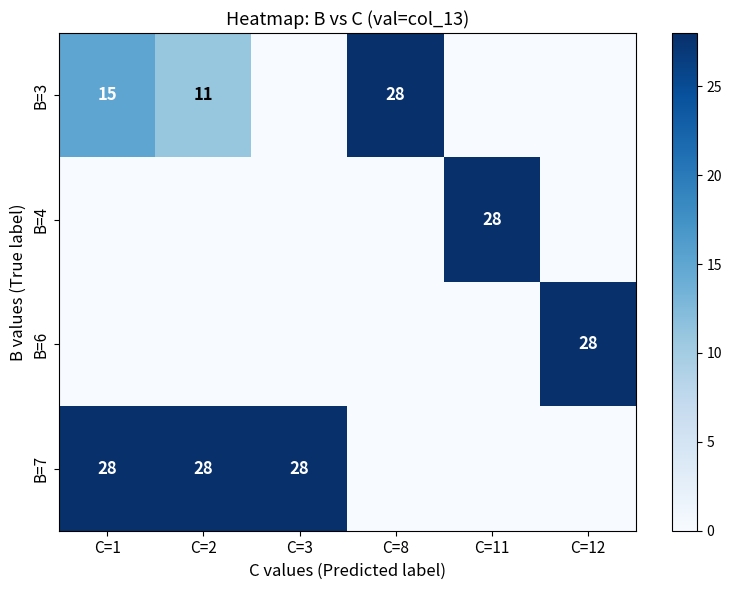

Is it true that B=7 equals 40 at C=1?

False